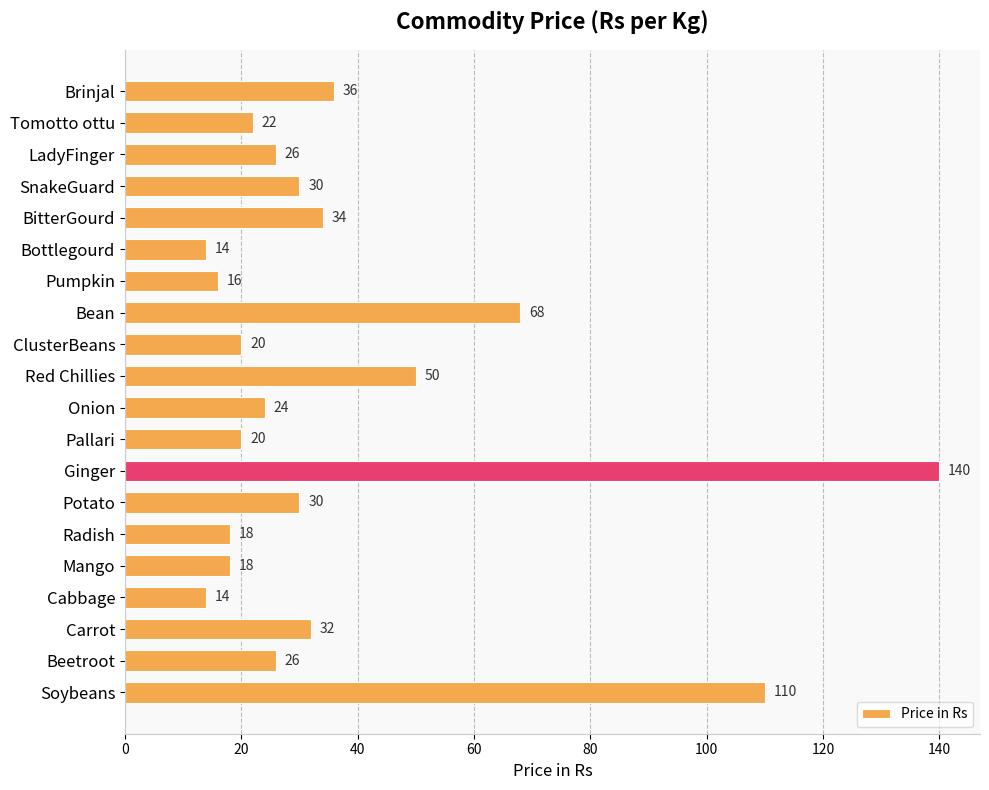

What is the change in value from Red Chillies to Onion?

-26